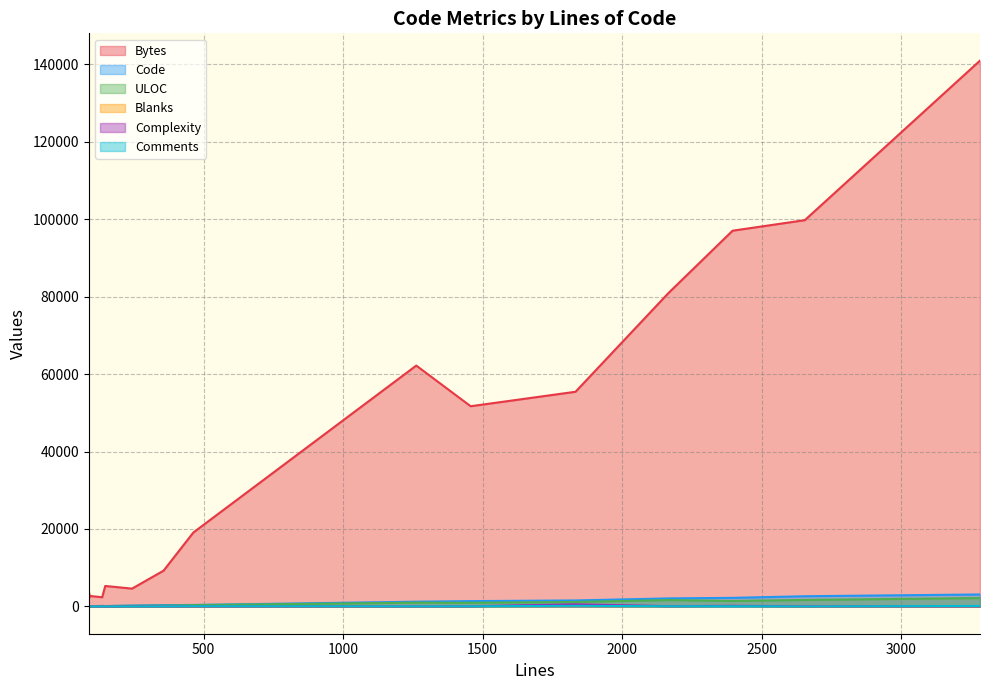

What is the difference between the highest and lowest values at 1457?

51670